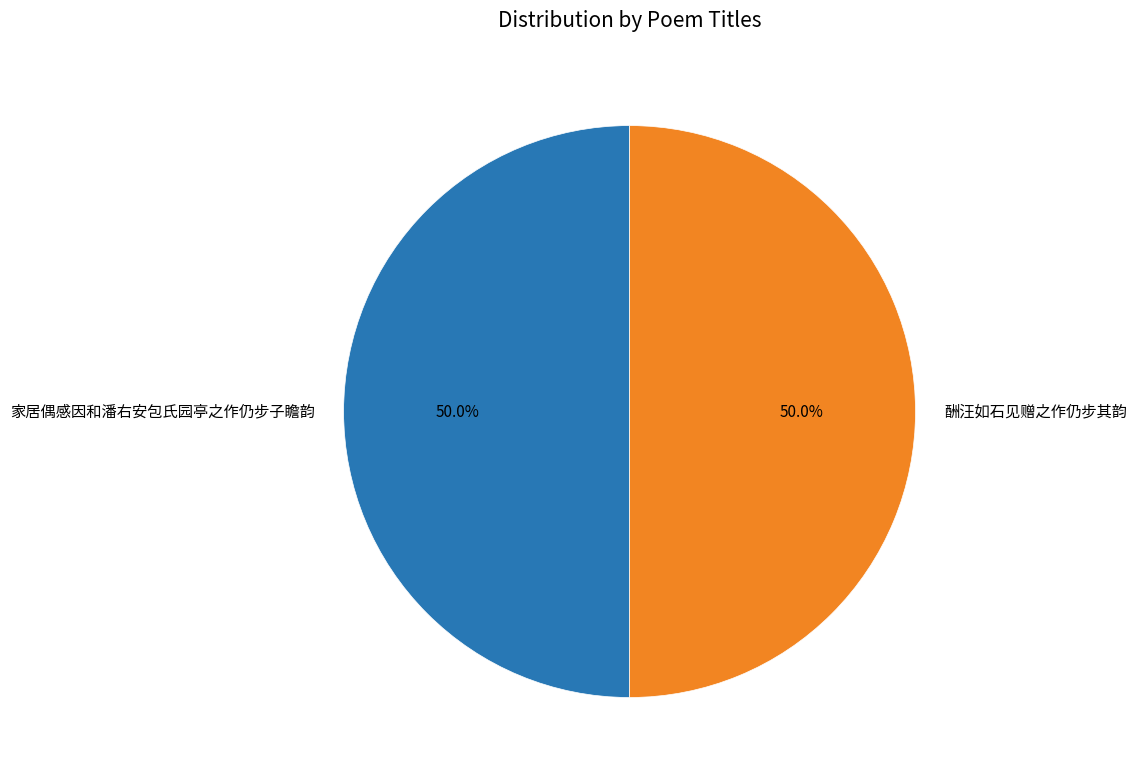

Is the sum of 家居偶感因和潘右安包氏园亭之作仍步子瞻韵 and 酬汪如石见赠之作仍步其韵 greater than half?

Yes